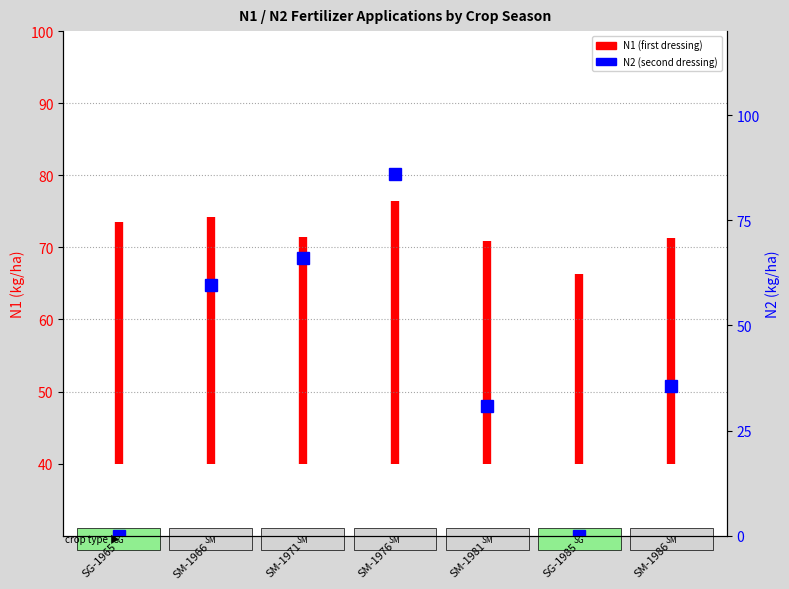

What is the label of the 2nd point from the left?

SM-1966